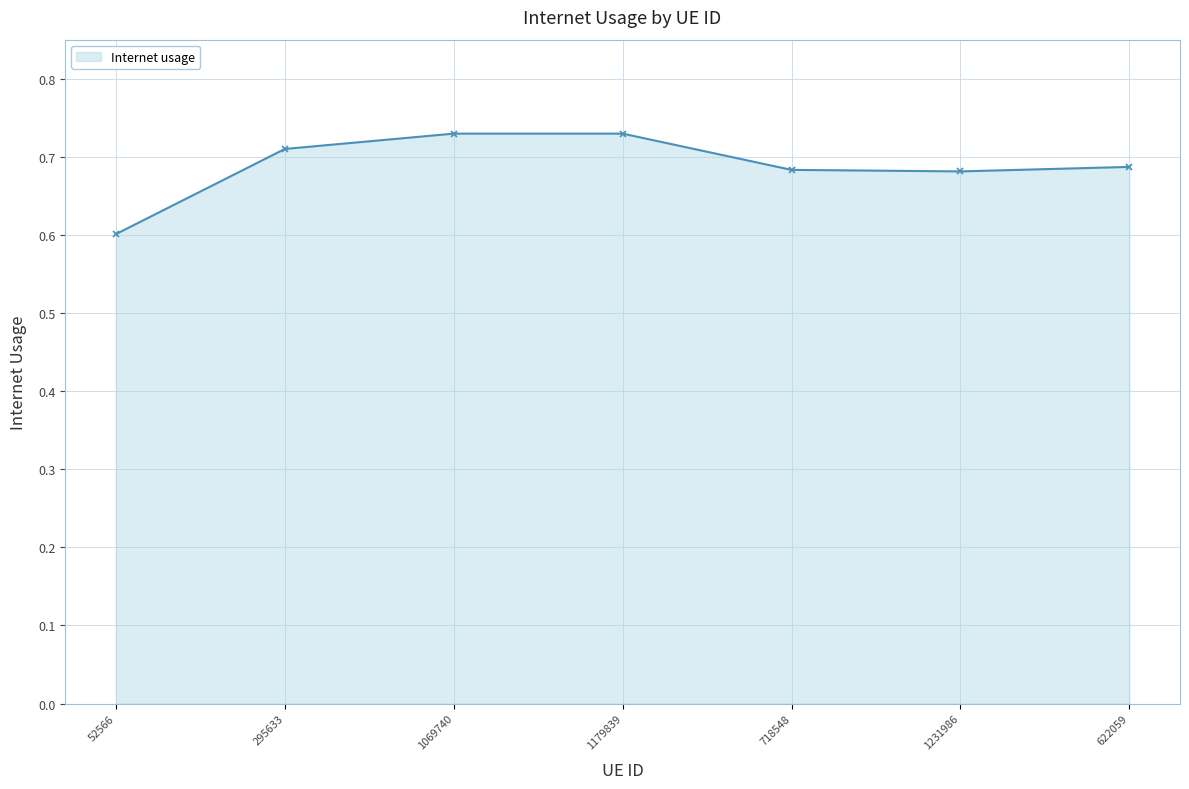

Is it true that the value at 1069740 is 1.1?

False